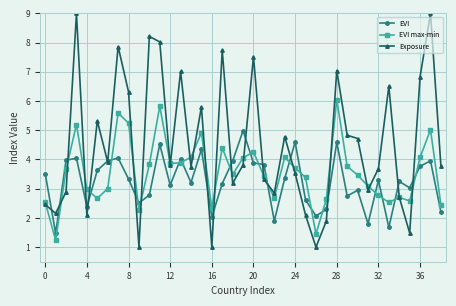

Which series has the largest total across all categories?

Exposure